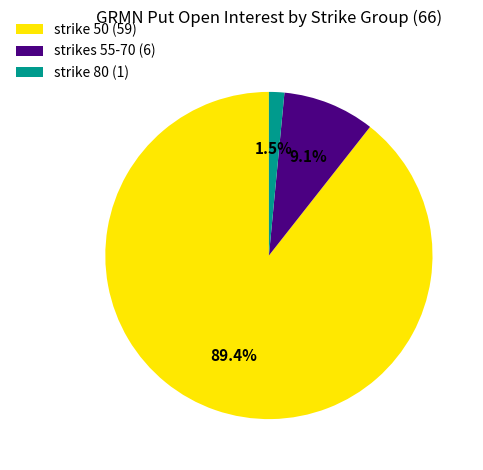

What percentage is NOT represented by strike 50 (59)?

10.6%